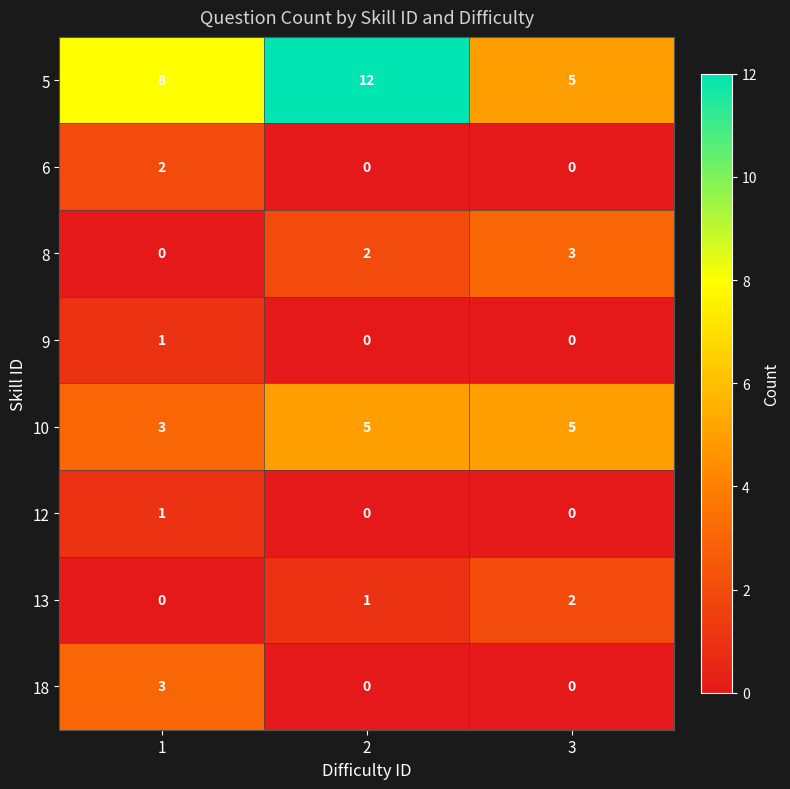

The value of 13 at 2 is 1. True or false?

True